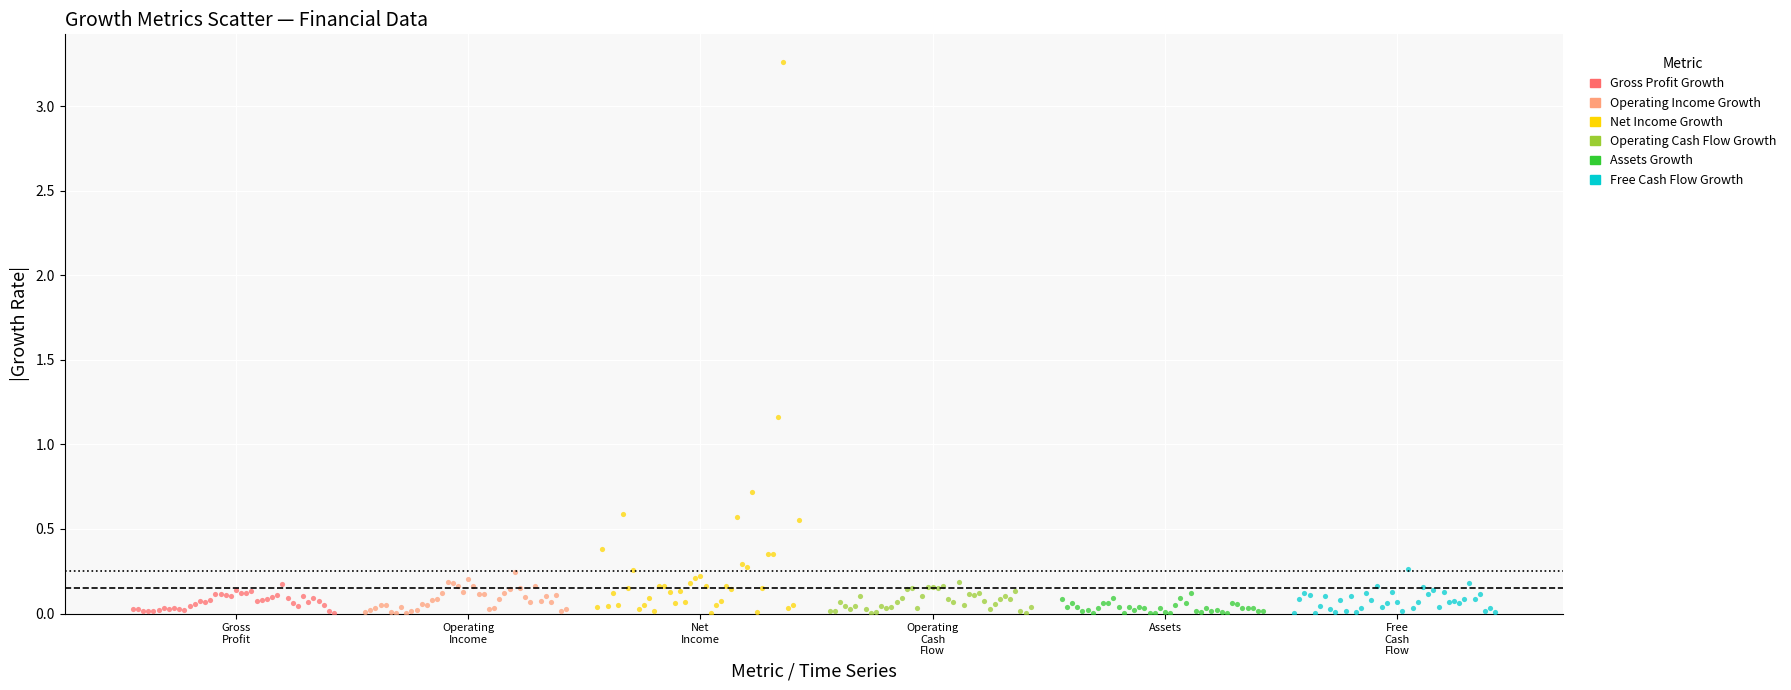

What are all the series names shown in the legend?

Gross Profit Growth, Operating Income Growth, Net Income Growth, Operating Cash Flow Growth, Assets Growth, Free Cash Flow Growth